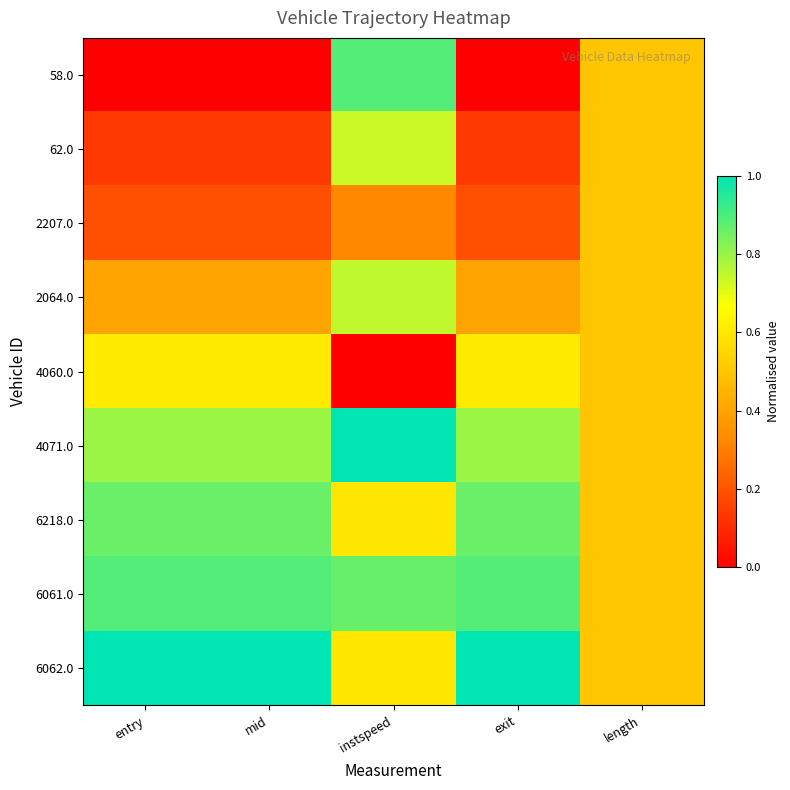

What is the total value across all series at mid?

4.9